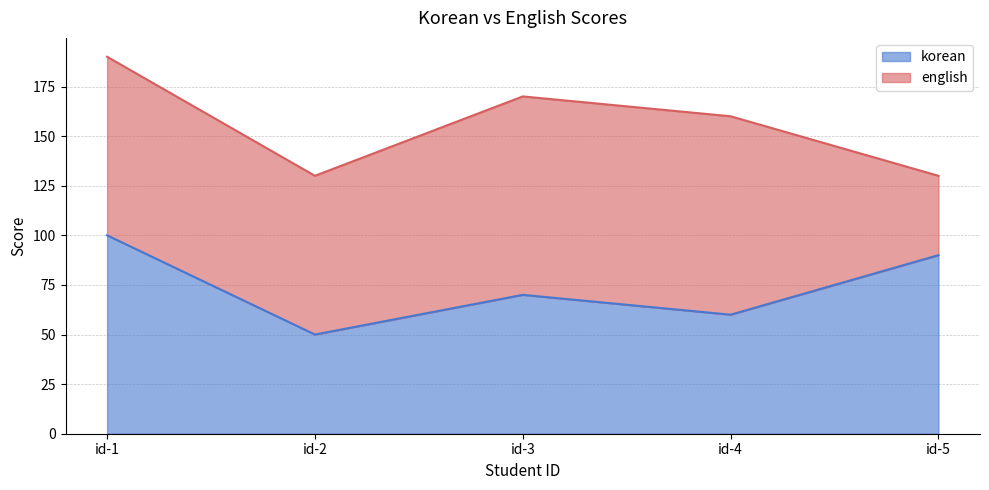

Count the values in the range 60 to 90.

3